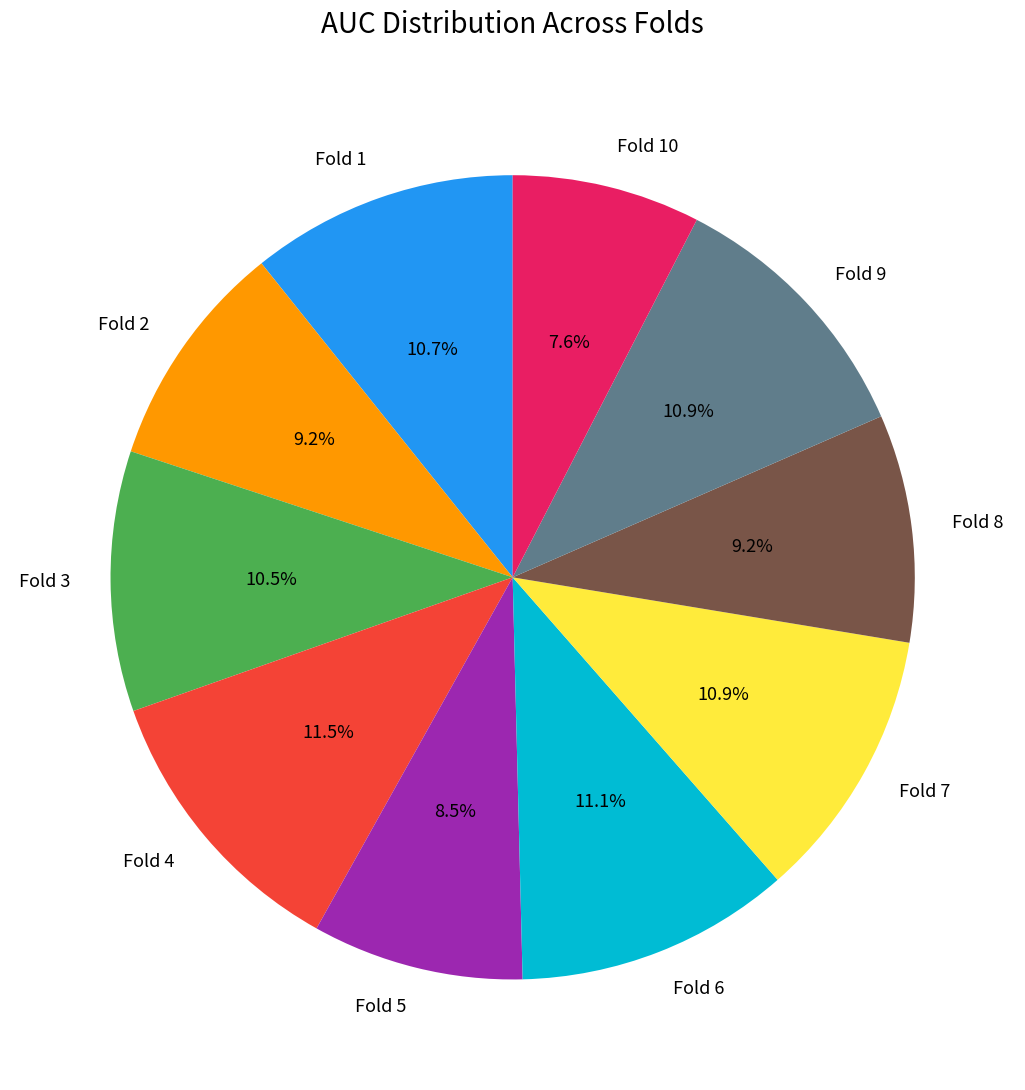

To the nearest percent, what is the combined percentage of Fold 6 and Fold 1?

22%